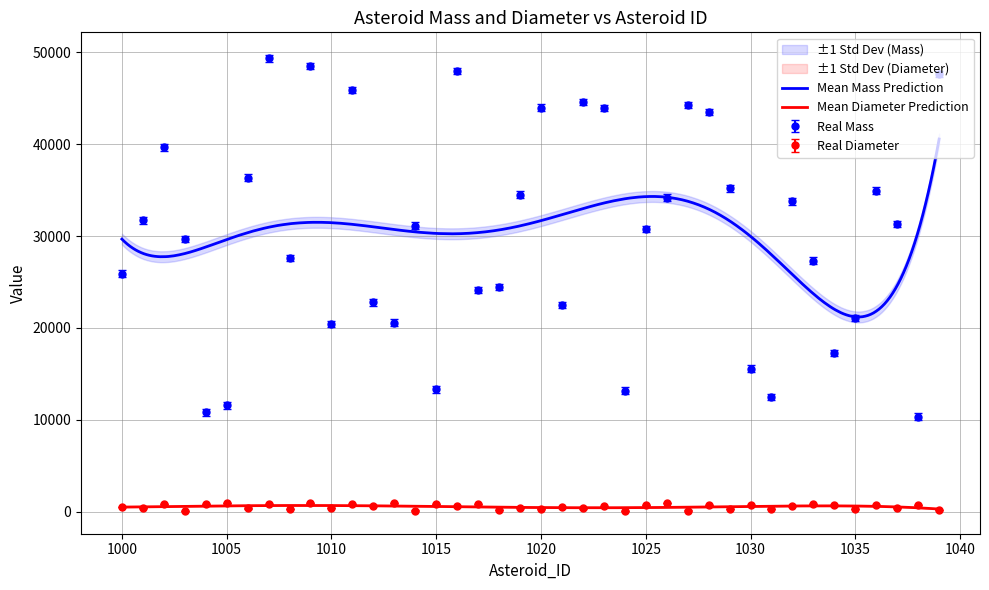

Which series has the largest range (max minus min)?

Mass